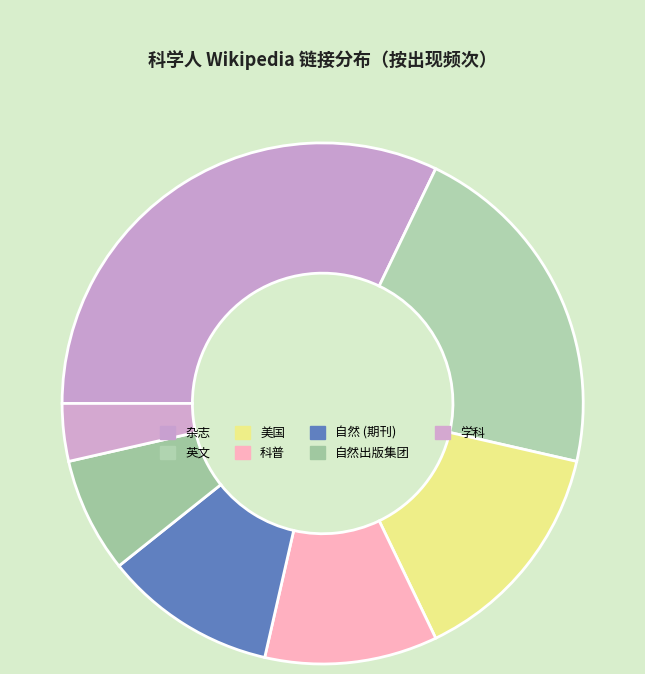

How many slices are in this pie chart?

7